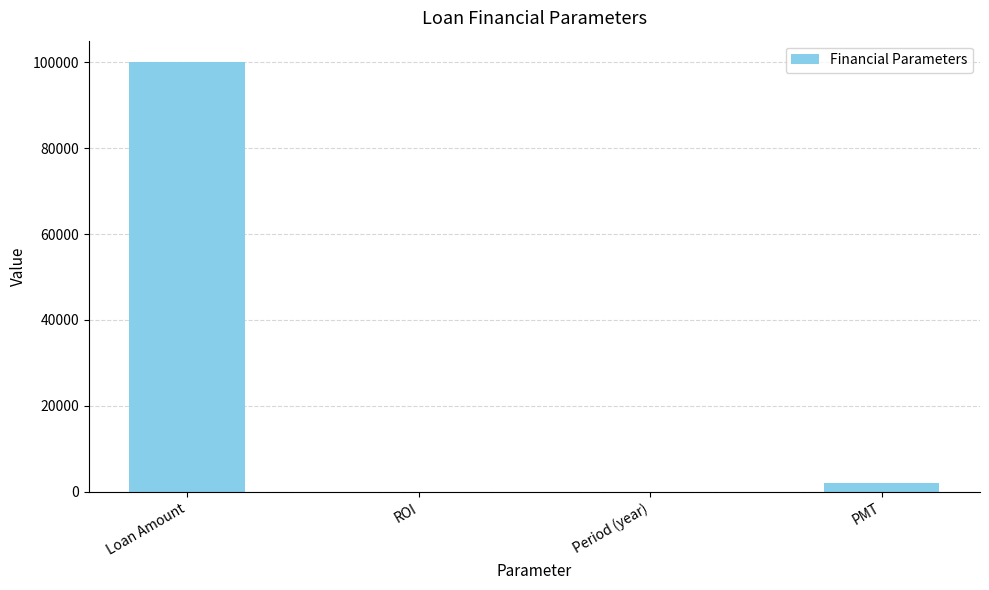

Read the value at Loan Amount.

100000.0